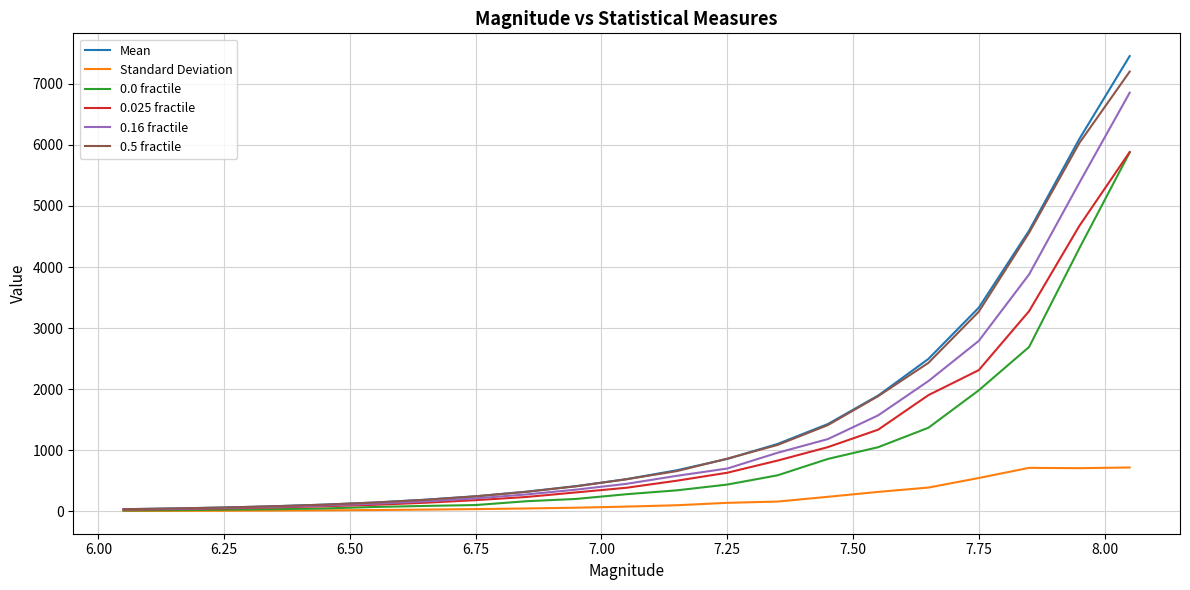

What is the greatest value displayed?

7454.9